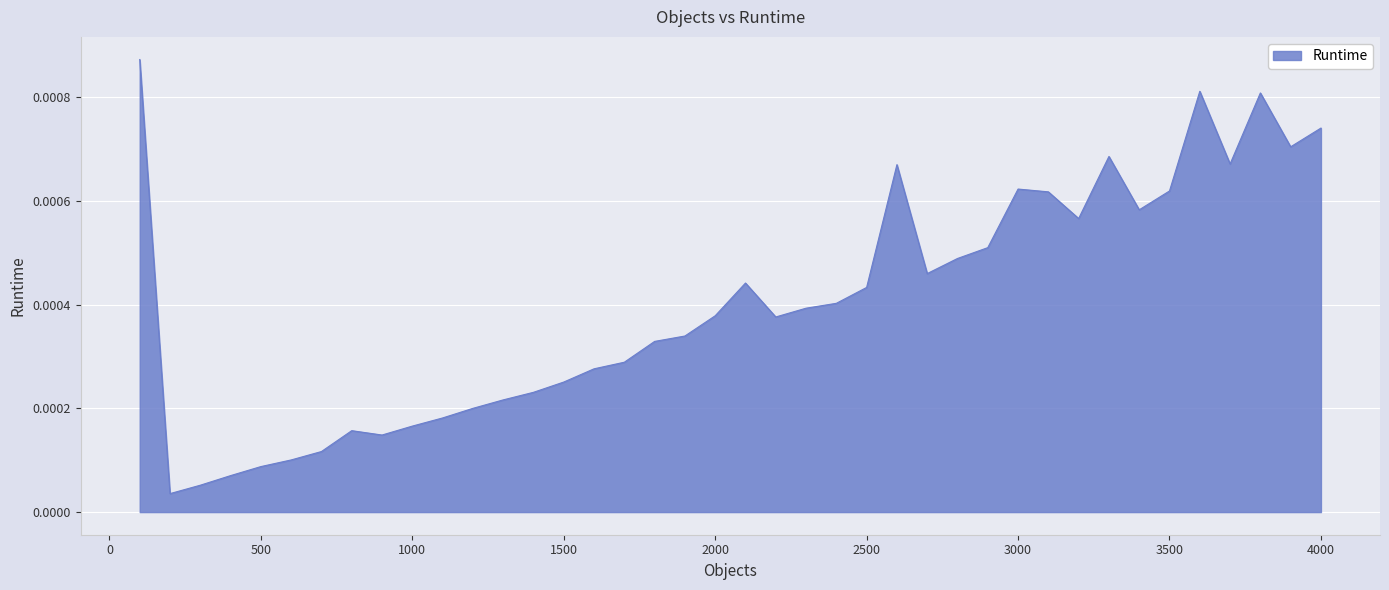

List the labels in order of value, largest first.

100, 3600, 3800, 4000, 3900, 3300, 3700, 2600, 3000, 3500, 3100, 3400, 3200, 2900, 2800, 2700, 2100, 2500, 2400, 2300, 2000, 2200, 1900, 1800, 1700, 1600, 1500, 1400, 1300, 1200, 1100, 1000, 800, 900, 700, 600, 500, 400, 300, 200